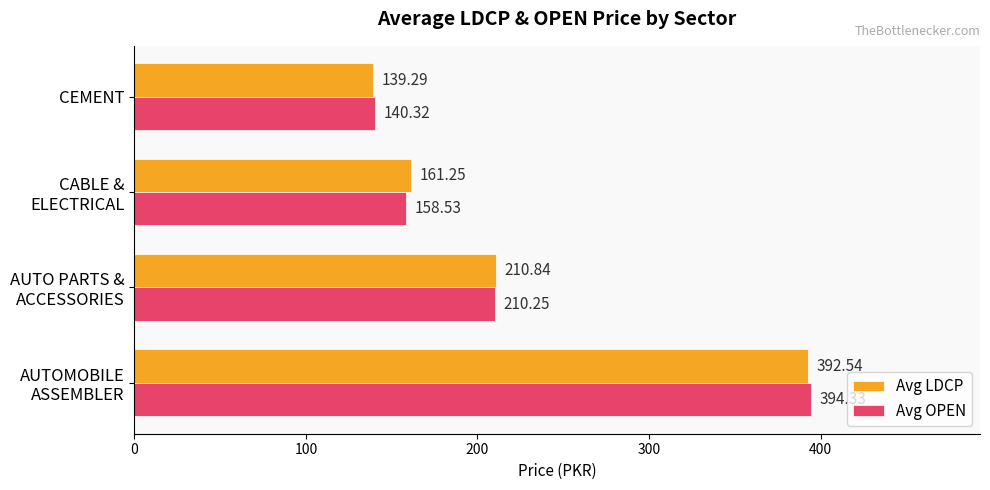

What is the sum of all Avg OPEN values?

903.4